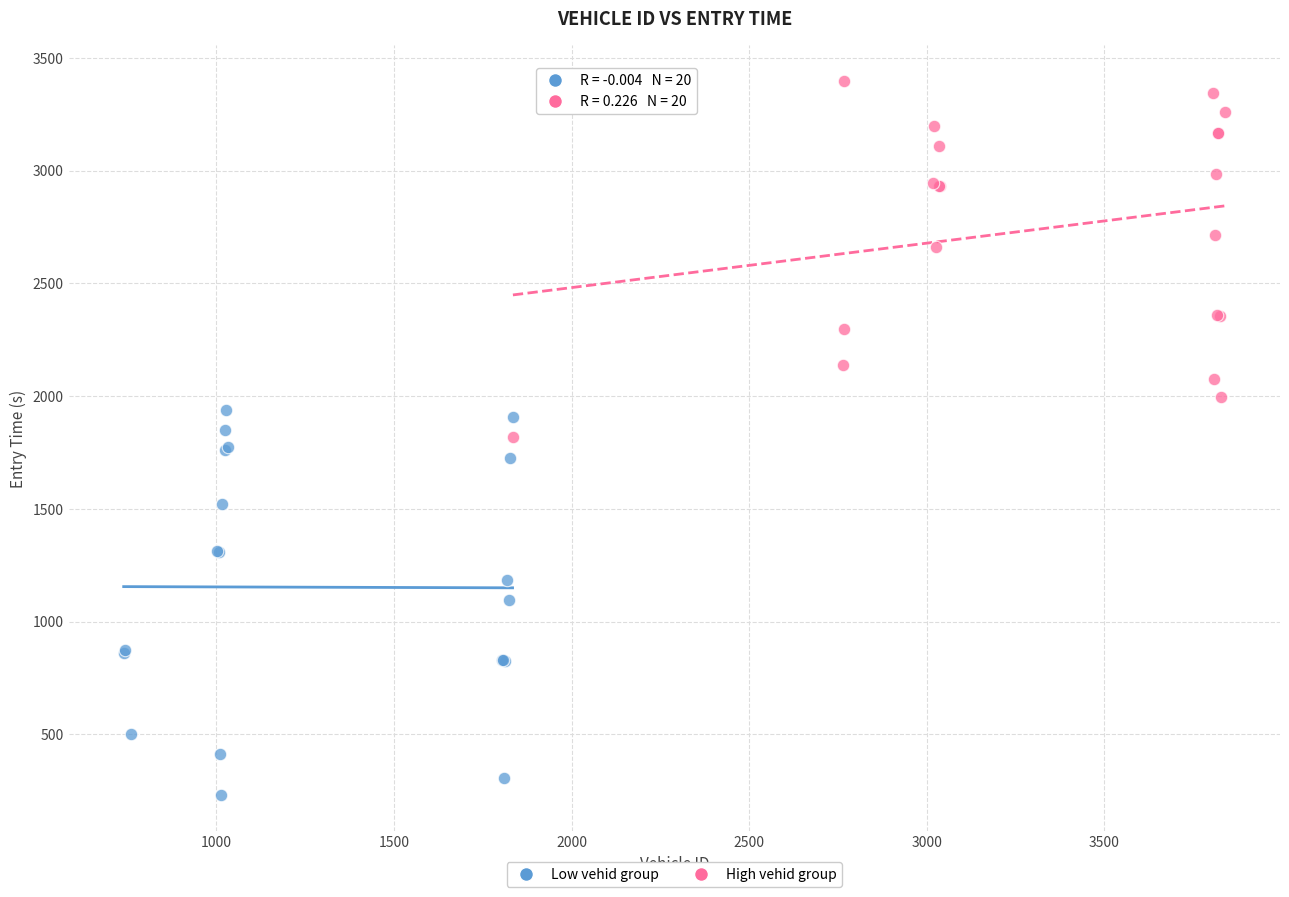

What are all the series names shown in the legend?

Low vehid group, High vehid group